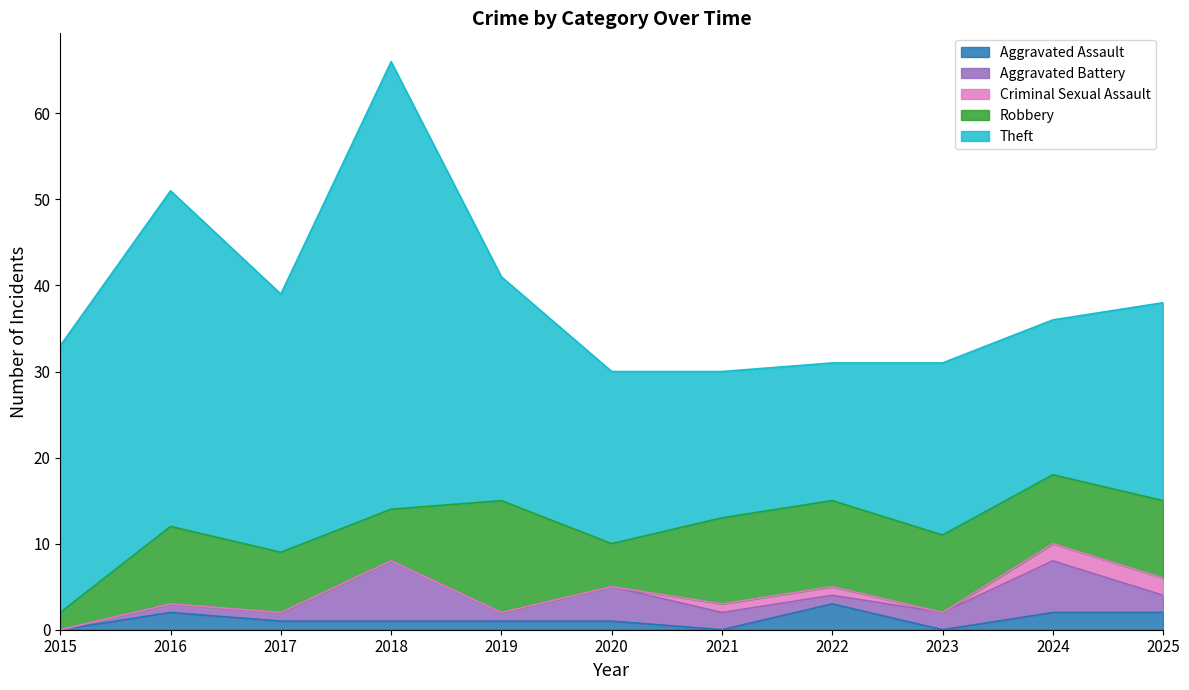

What are all the series names shown in the legend?

Aggravated Assault, Aggravated Battery, Criminal Sexual Assault, Robbery, Theft